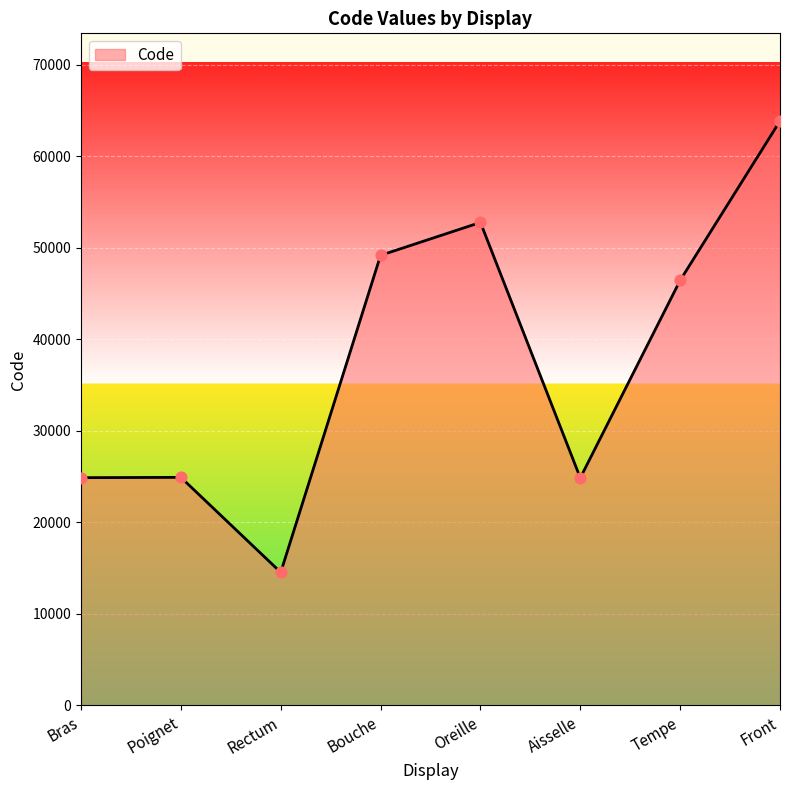

What is the change in value from Rectum to Oreille?

+38236